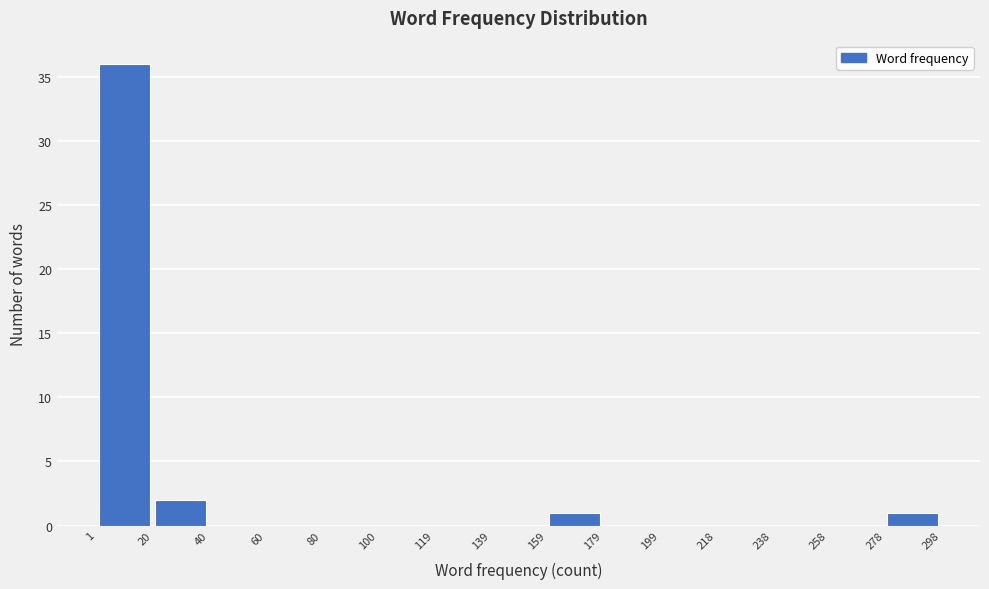

Reading left to right, transcribe this chart: for each bar, give the range it covers on the x-axis and its height. The values are not printed on the chart, so give them approximately, as read against the axis.

1 to 20: 36
20 to 40: 2
40 to 60: 0
60 to 80: 0
80 to 100: 0
100 to 119: 0
119 to 139: 0
139 to 159: 0
159 to 179: 1
179 to 199: 0
199 to 218: 0
218 to 238: 0
238 to 258: 0
258 to 278: 0
278 to 298: 1